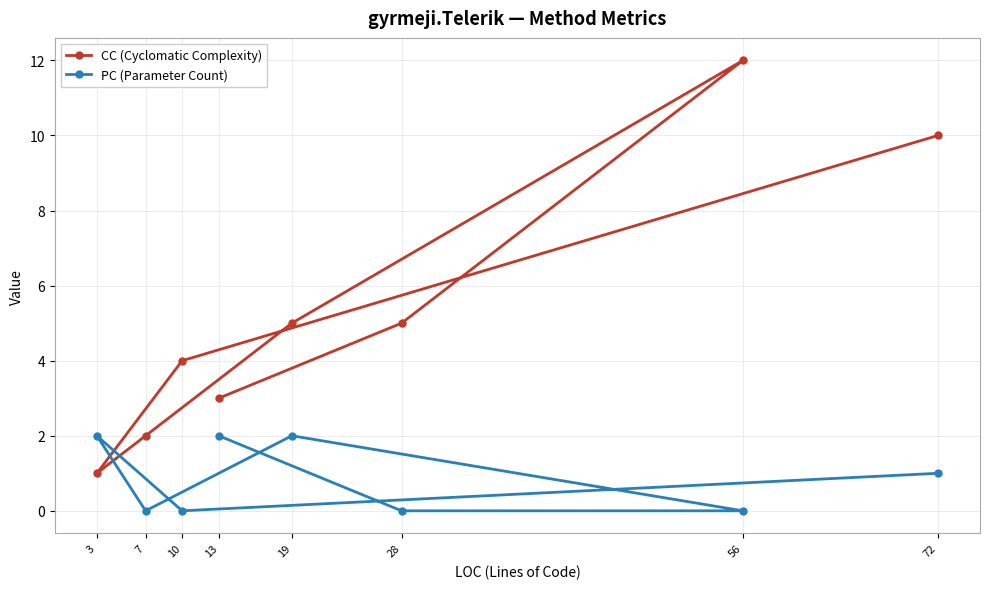

Is the value of PC (Parameter Count) at 10 greater than the value of CC (Cyclomatic Complexity) at 10?

No